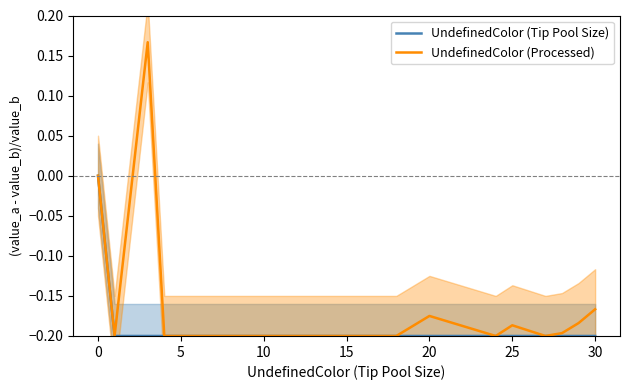

The UndefinedColor (Processed) series shows -0.1 at 20. True or false?

False